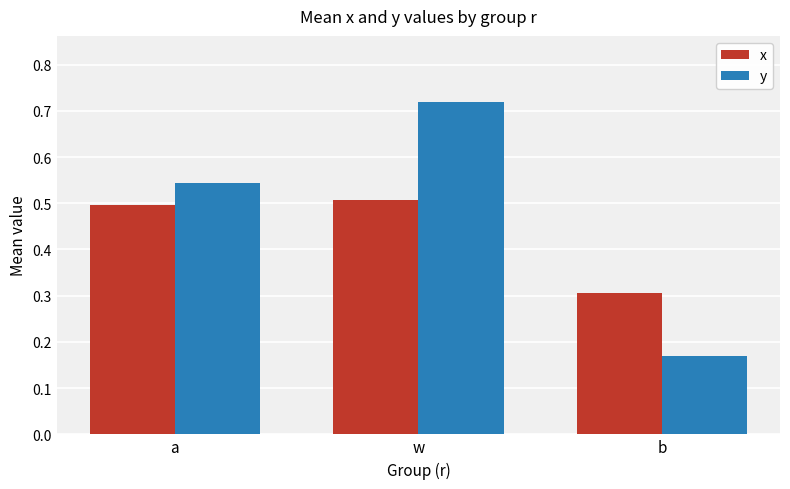

The x series shows 0.3 at b. True or false?

True